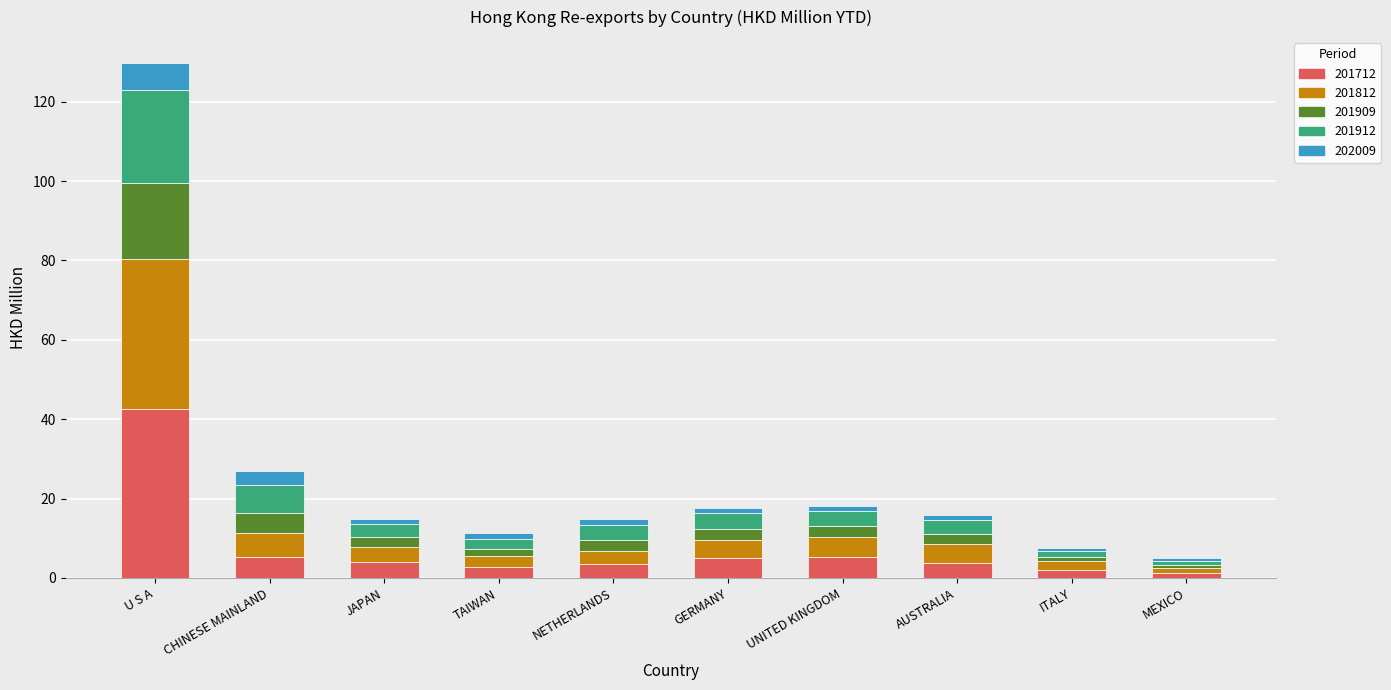

At which category is the sum across all series the highest?

U S A